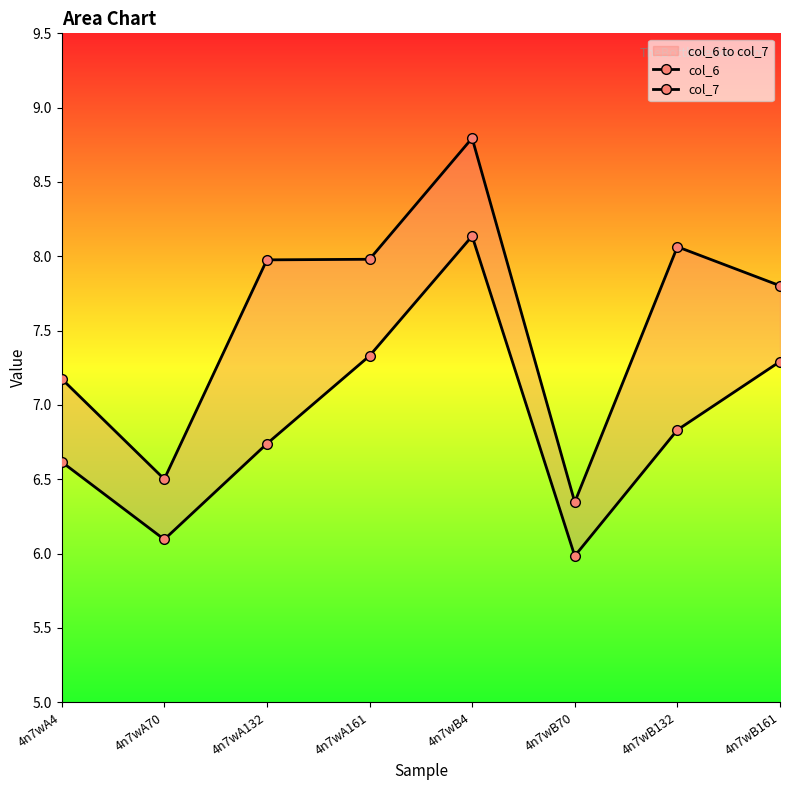

True or false: col_6 and col_7 cross at least once.

False